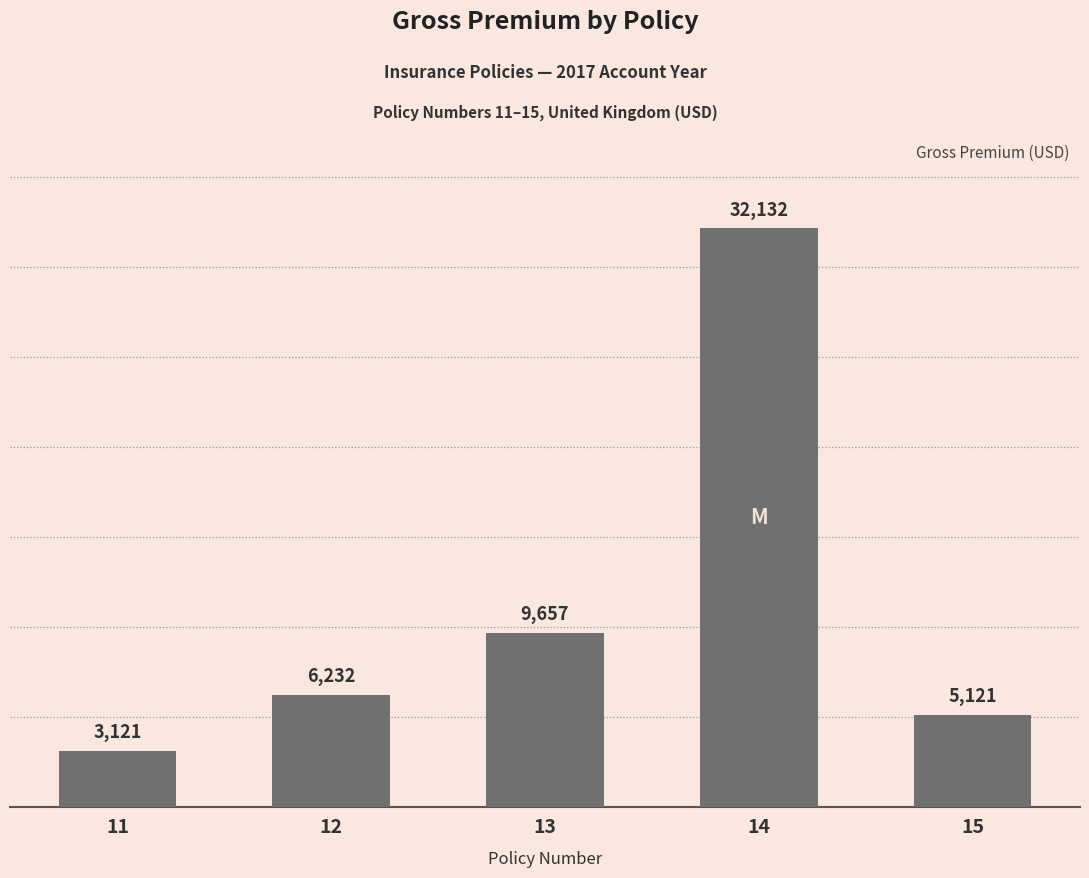

True or false: the data shows 6232 at 12.

True